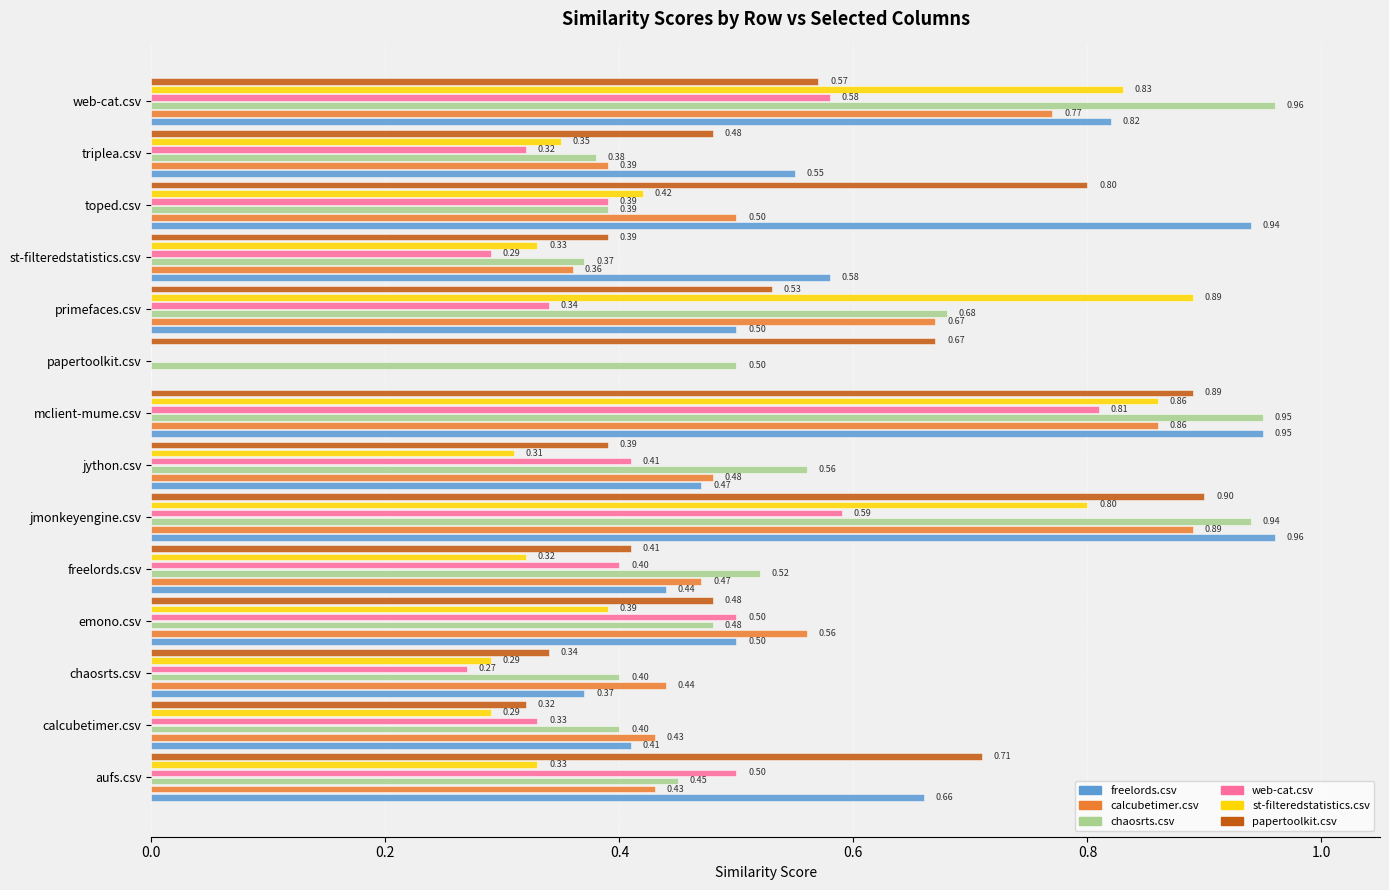

What is the sum of the chaosrts.csv values at toped.csv and primefaces.csv?

1.1